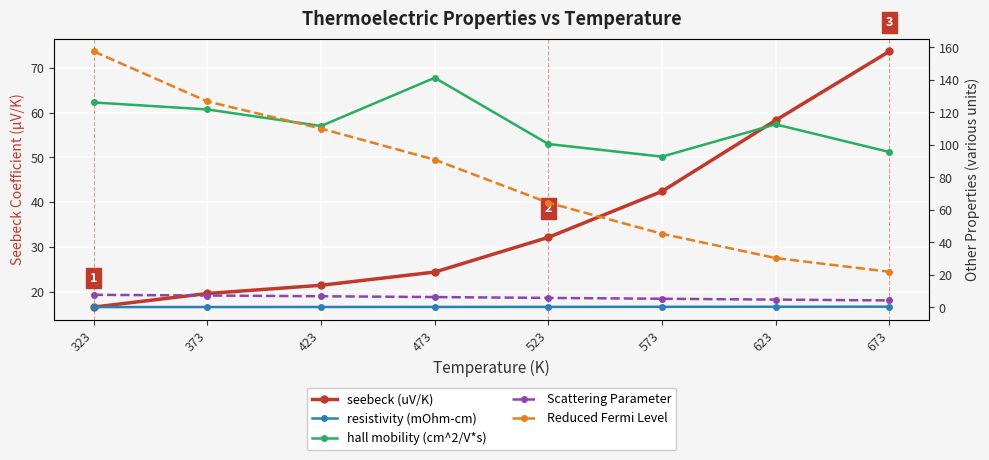

Which category has the lowest value across all series?

323